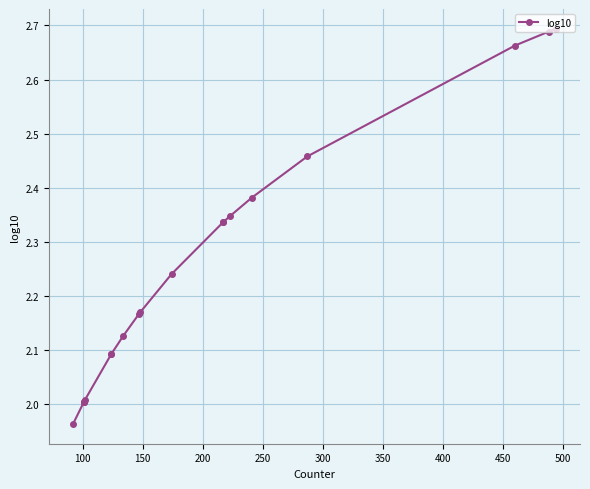

The value at 300 is 1.5. True or false?

False